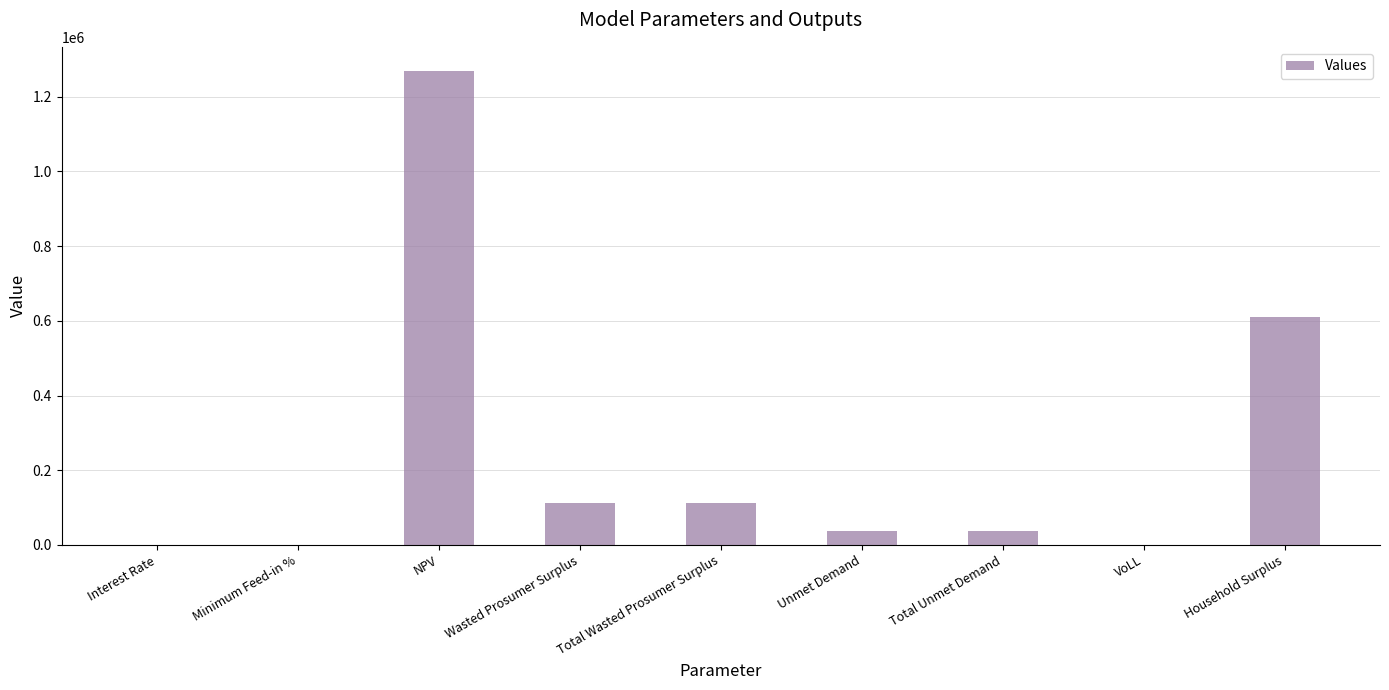

Which category has the highest value across all series?

NPV